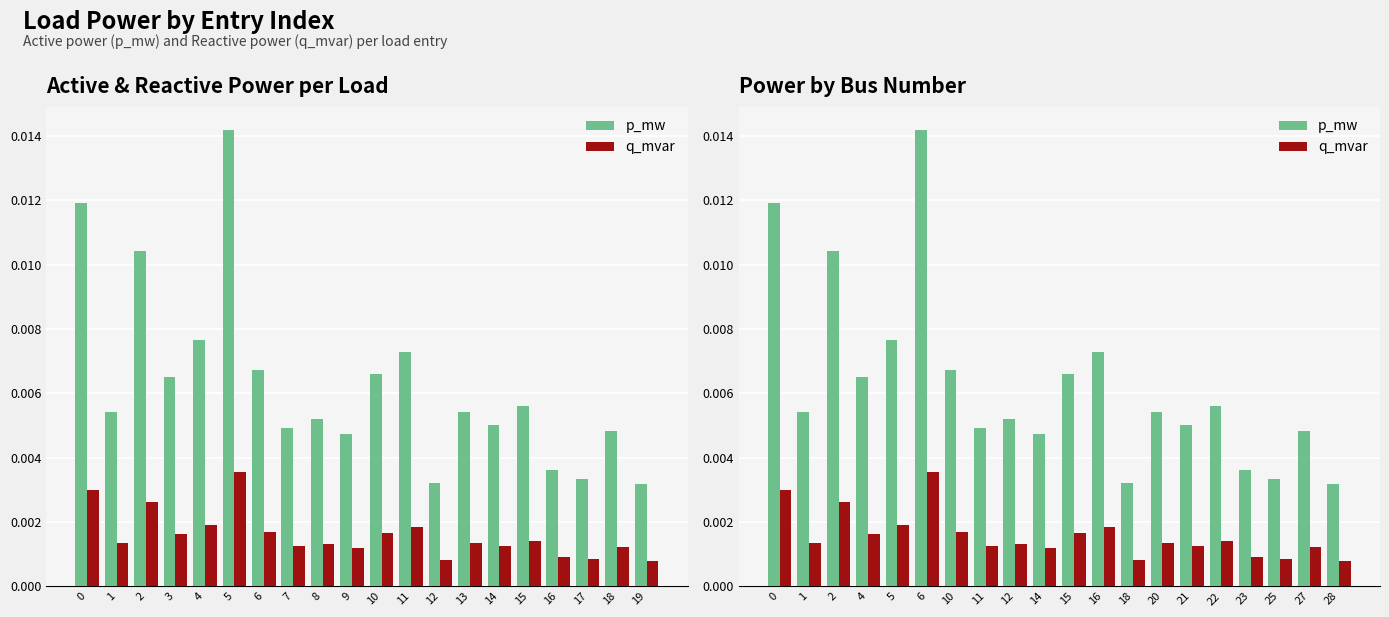

Which series changed the most between 16 and 22?

p_mw